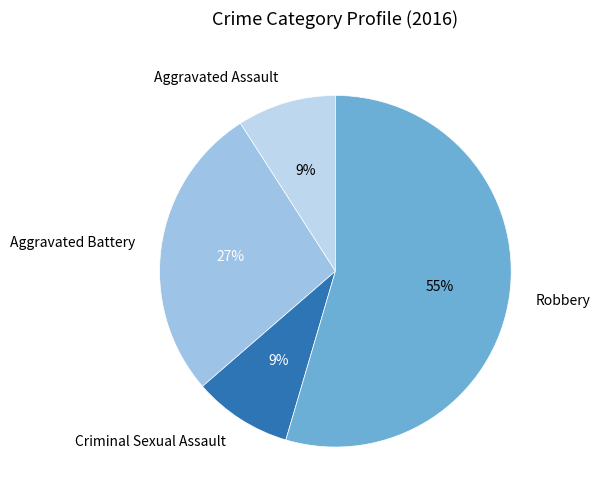

To the nearest percent, what percentage of the pie is Aggravated Assault?

9%